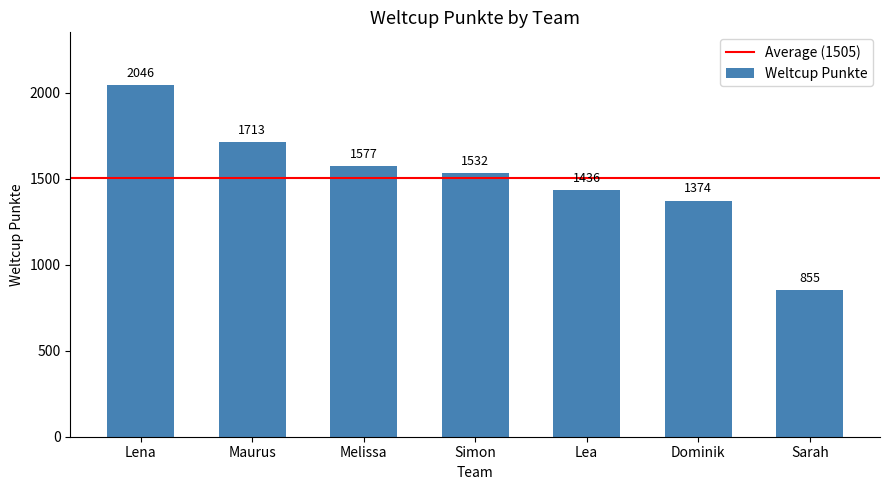

Rank the categories by value from highest to lowest.

Lena, Maurus, Melissa, Simon, Lea, Dominik, Sarah